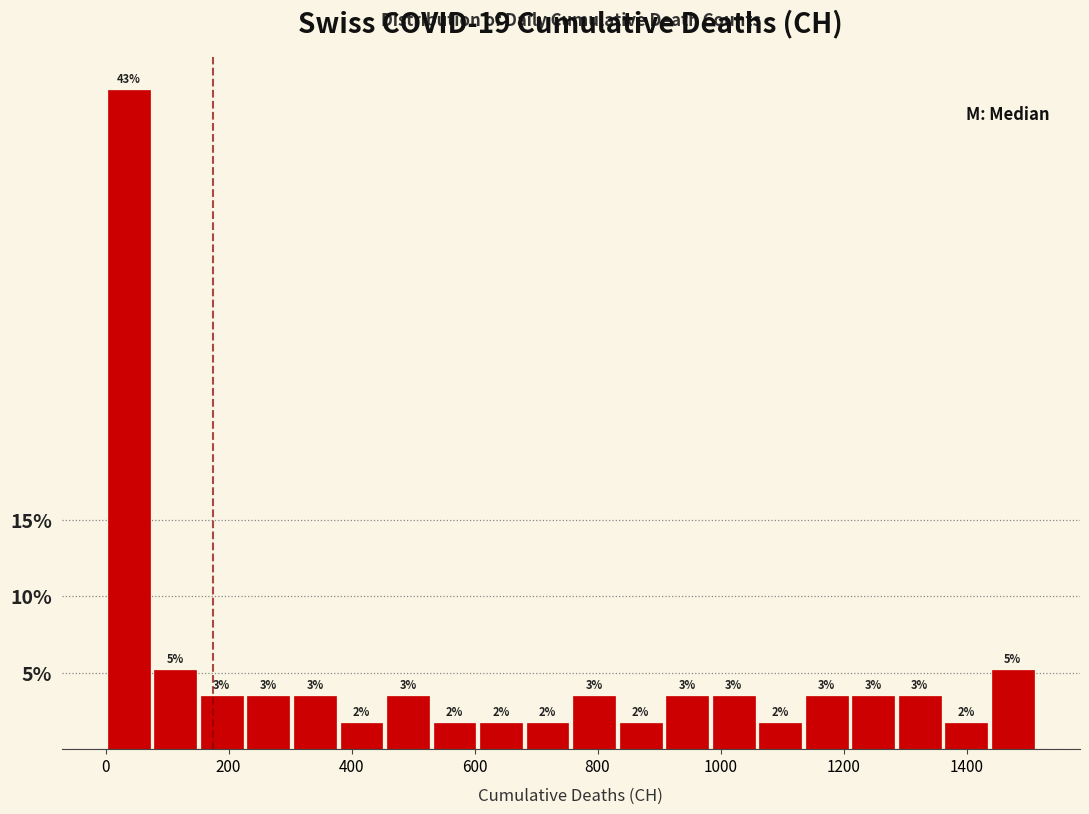

Around what value on the x-axis is the tallest bar? Give the approximate position of its centre, as read against the axis.

40